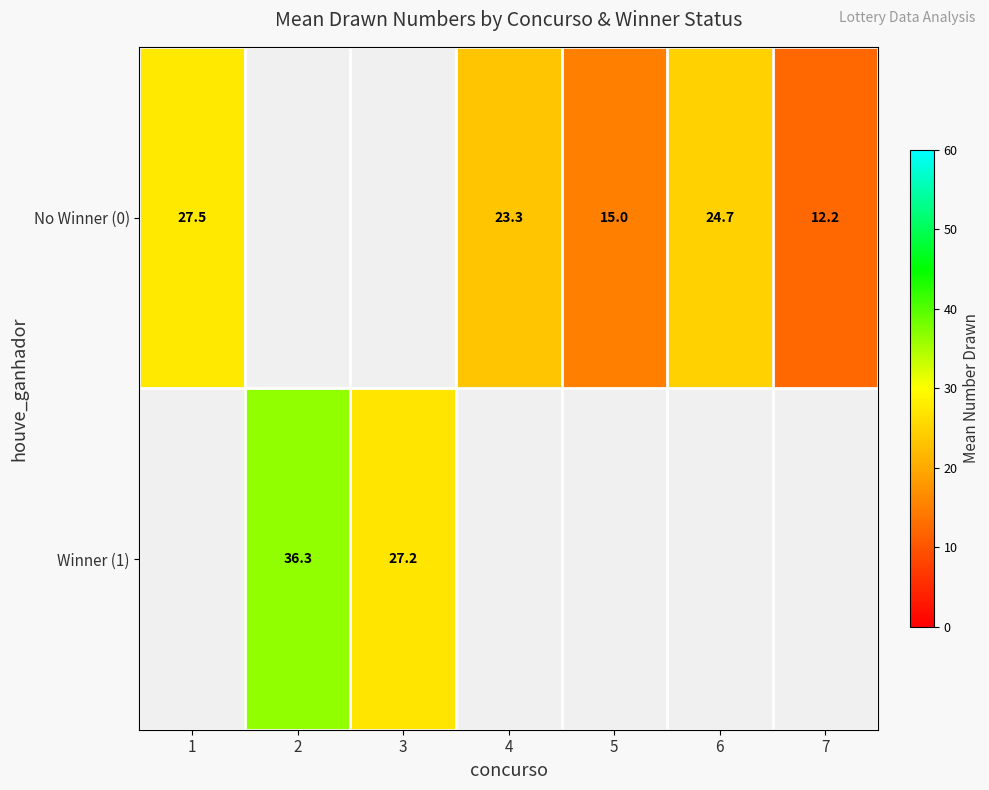

The No Winner (0) series shows 12.2 at 1. True or false?

False